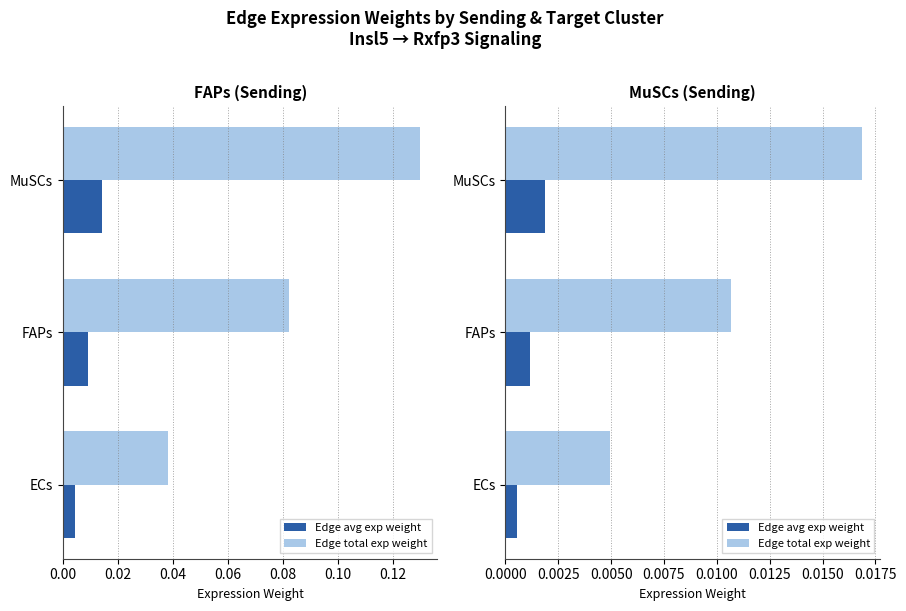

Is the value of Edge avg exp weight at MuSCs greater than the value of Edge total exp weight at FAPs?

No